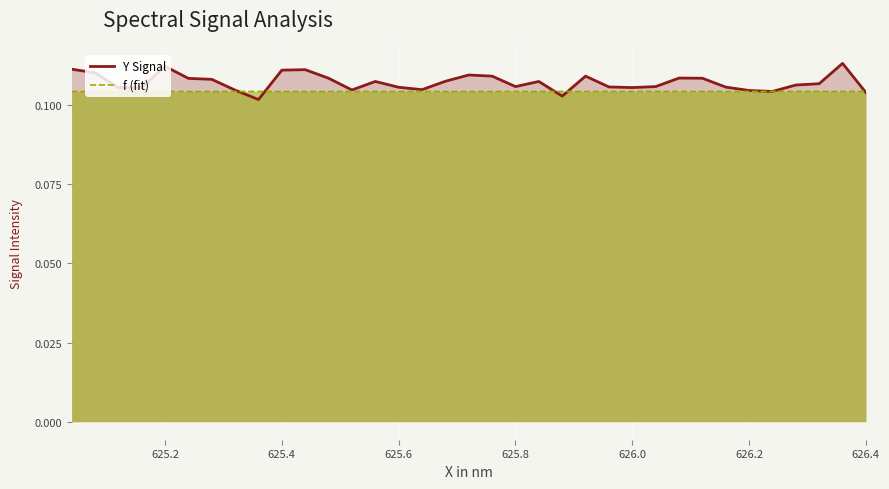

Rank the series by their maximum value, from highest to lowest.

Y Signal, f (fit)